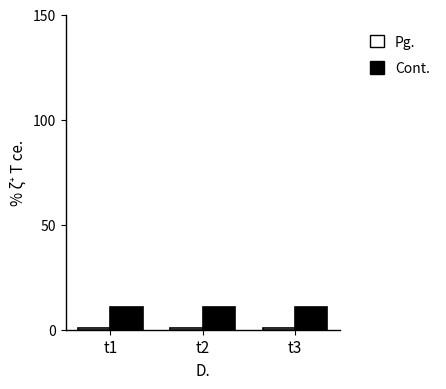

What is the difference between the highest and lowest values at t1?

10